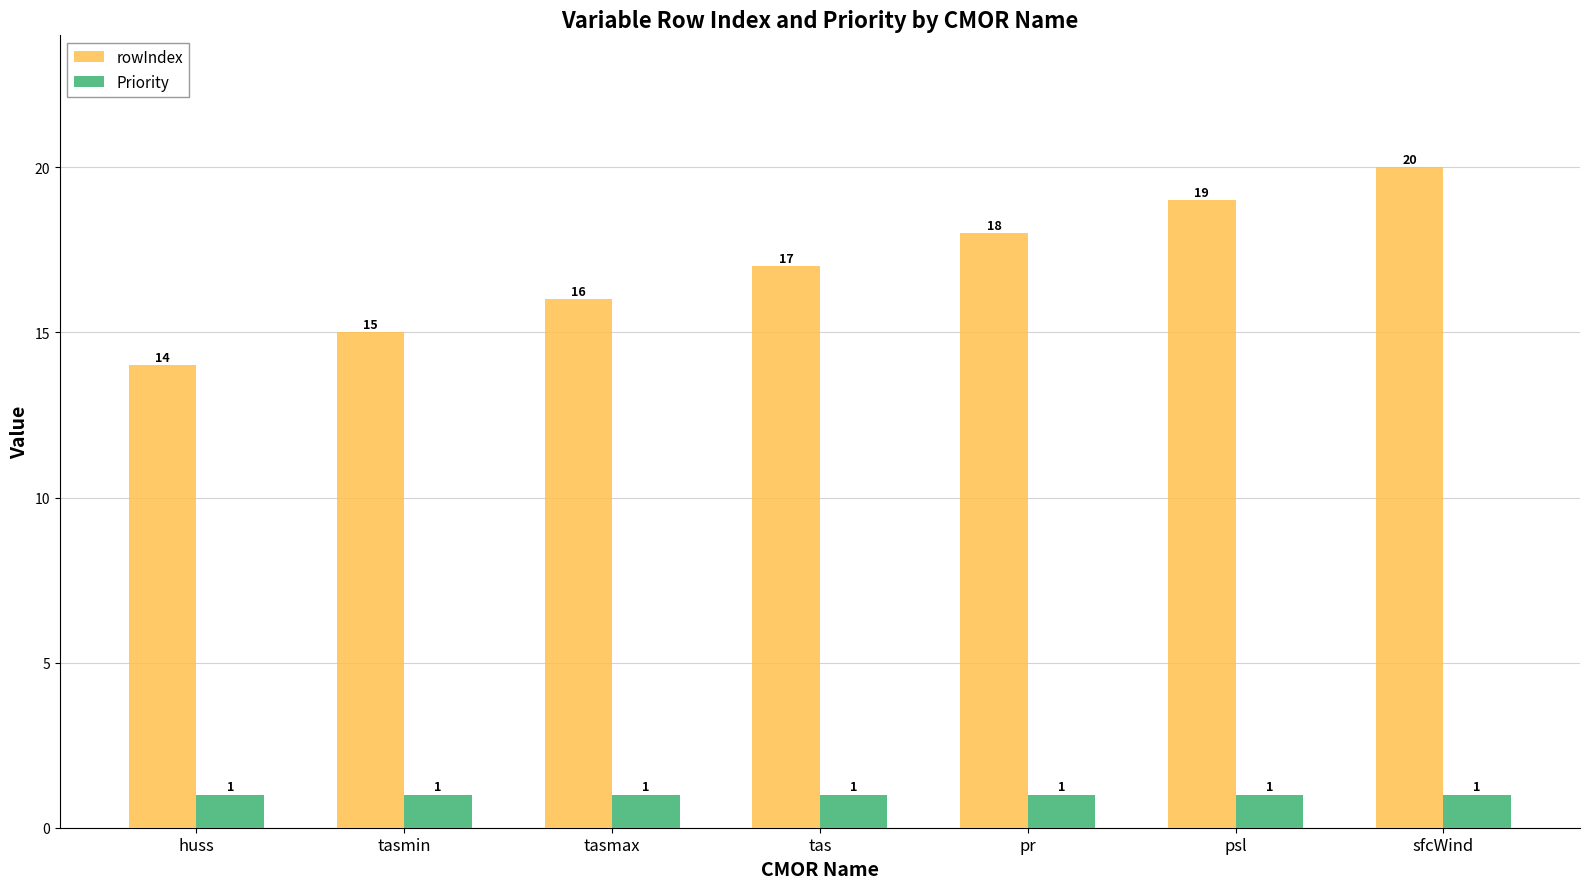

Which series has the largest range (max minus min)?

rowIndex